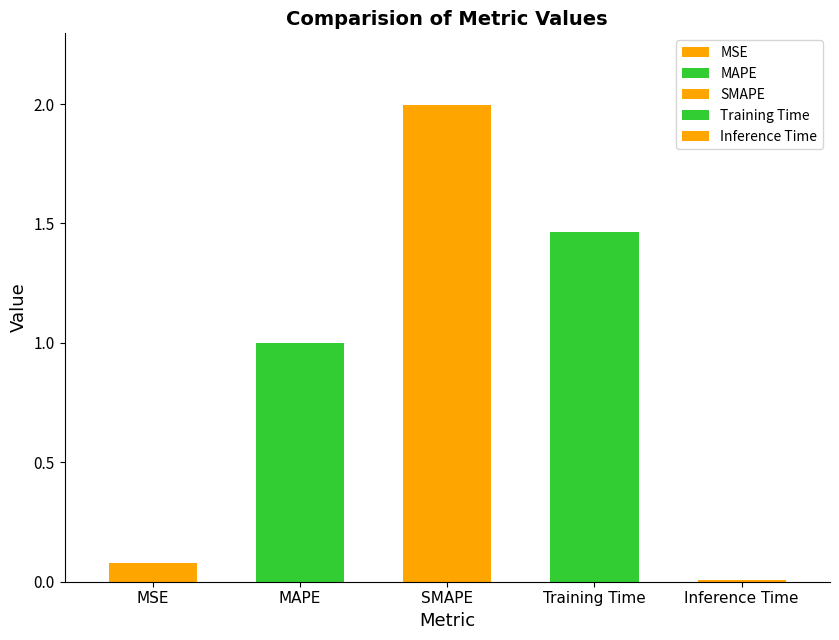

What position from the right is Training Time?

2